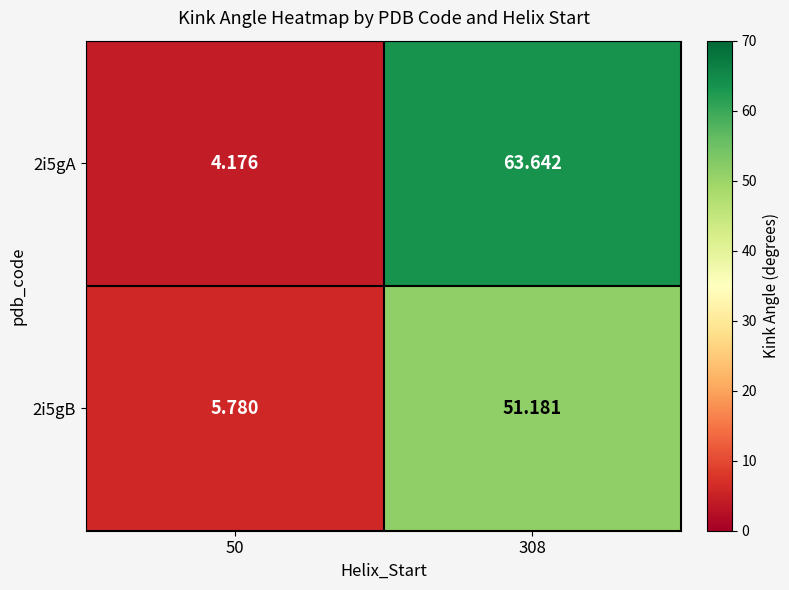

At how many categories does at least one series exceed 20?

1